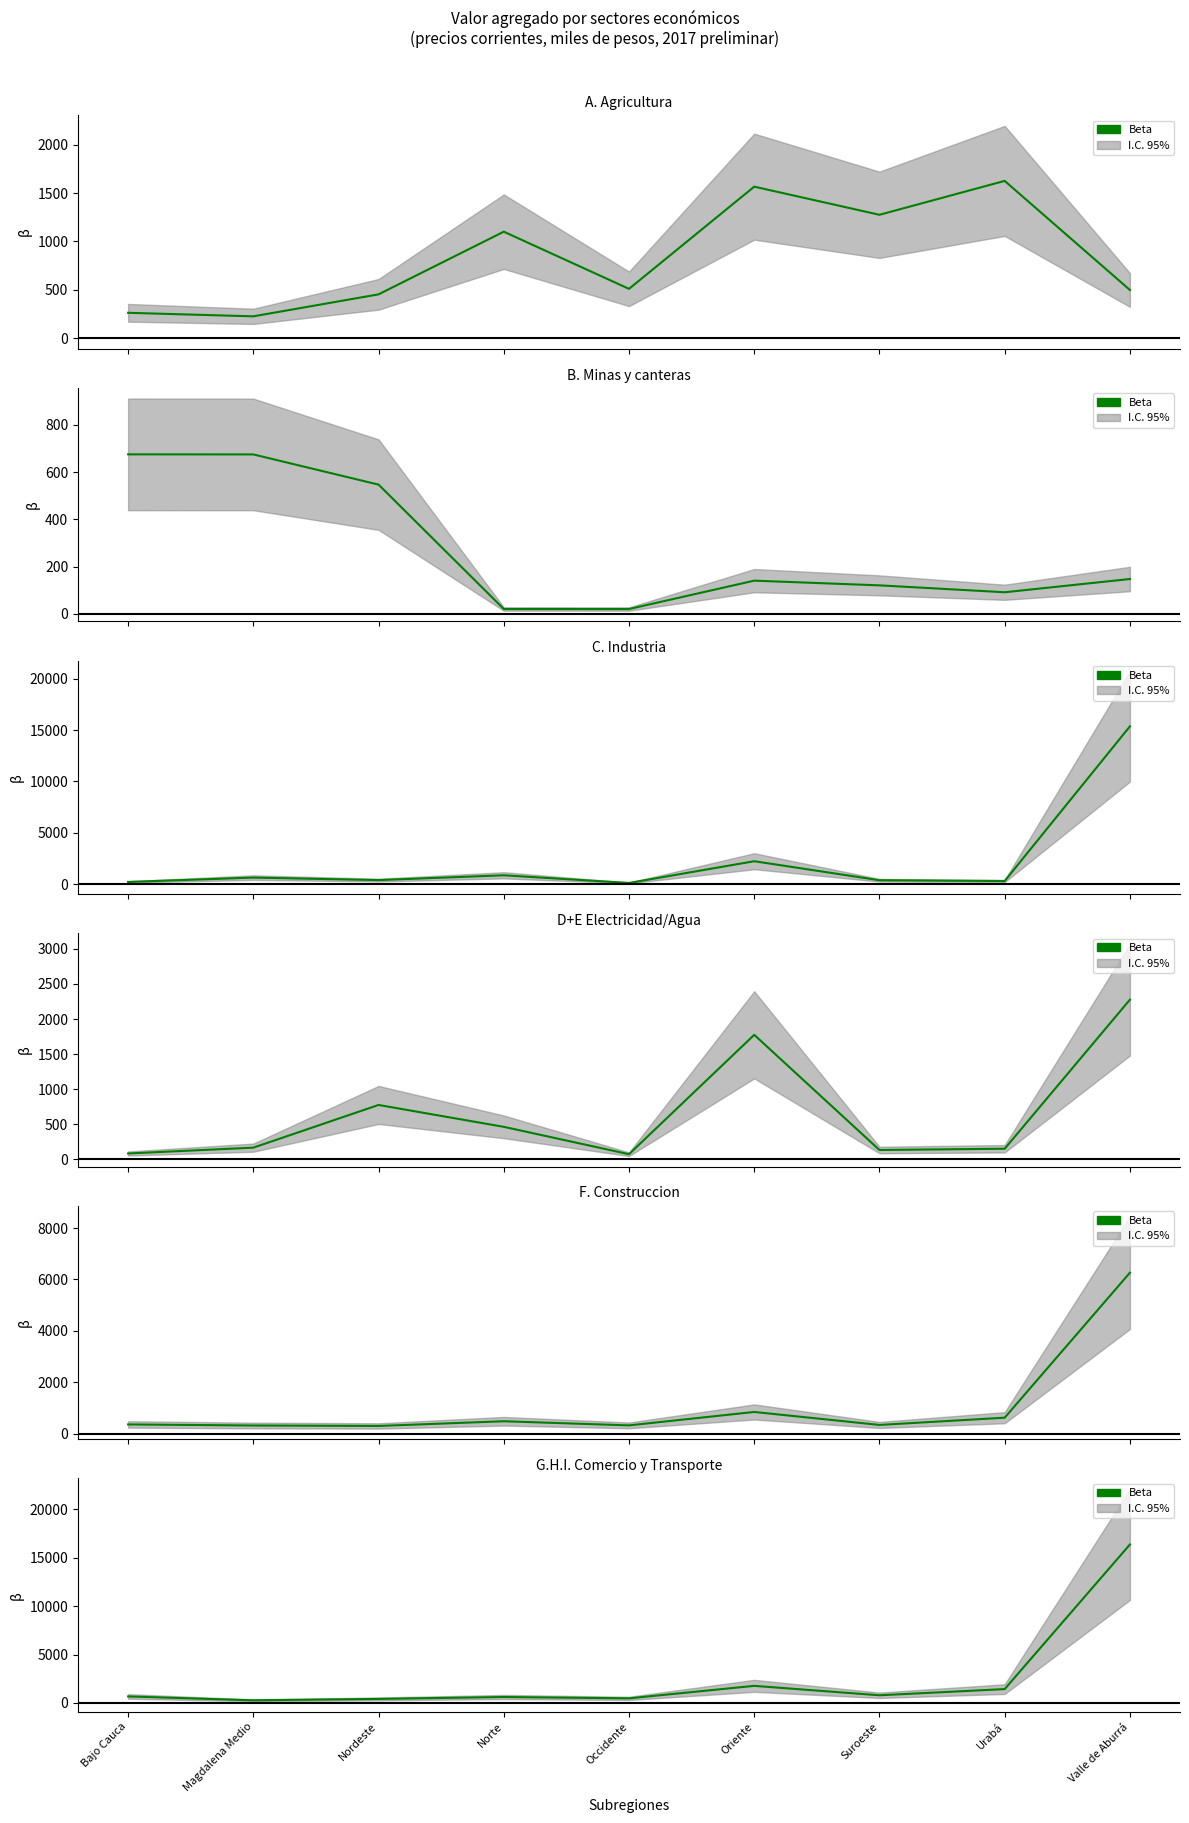

What is the difference between the maximum and minimum values?

16083.0